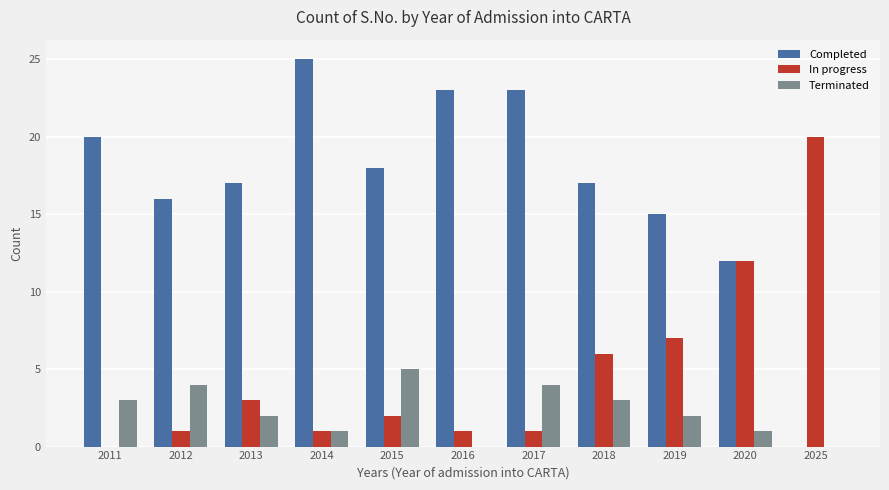

Reading right to left, what are all the values shown in this chart?

Completed: 2025=0	2020=12	2019=15	2018=17	2017=23	2016=23	2015=18	2014=25	2013=17	2012=16	2011=20
In progress: 2025=20	2020=12	2019=7	2018=6	2017=1	2016=1	2015=2	2014=1	2013=3	2012=1	2011=0
Terminated: 2025=0	2020=1	2019=2	2018=3	2017=4	2016=0	2015=5	2014=1	2013=2	2012=4	2011=3